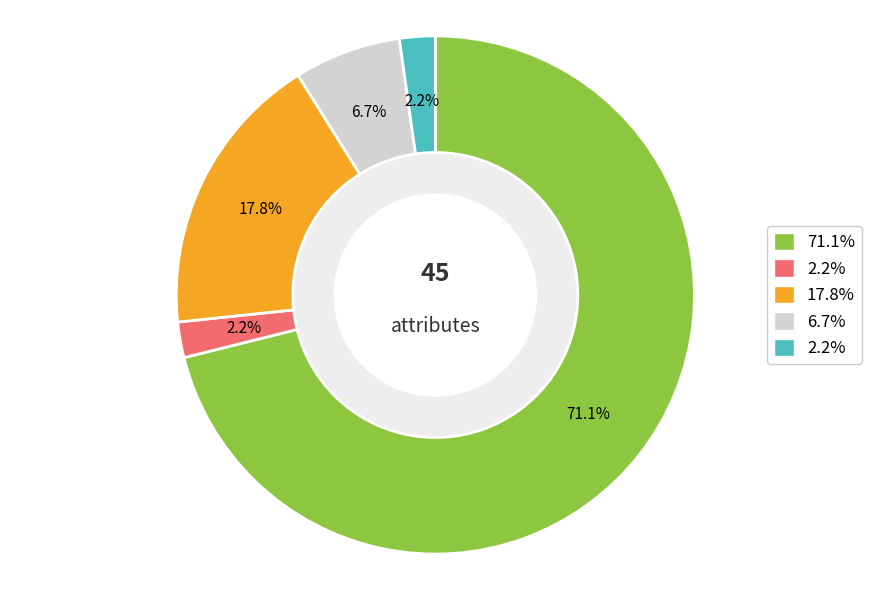

Is there a majority slice in this chart?

Yes